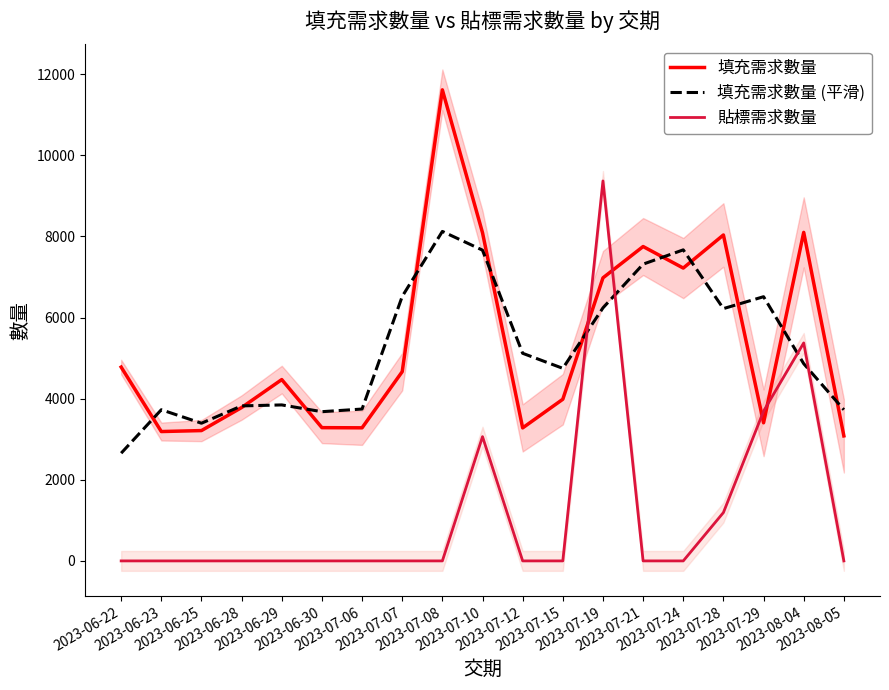

Between 2023-08-04 and 2023-07-28, which is larger?

2023-08-04